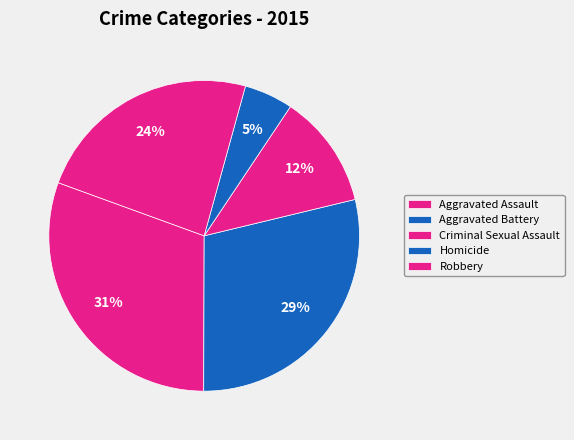

What percentage is NOT represented by Aggravated Battery?

71.2%